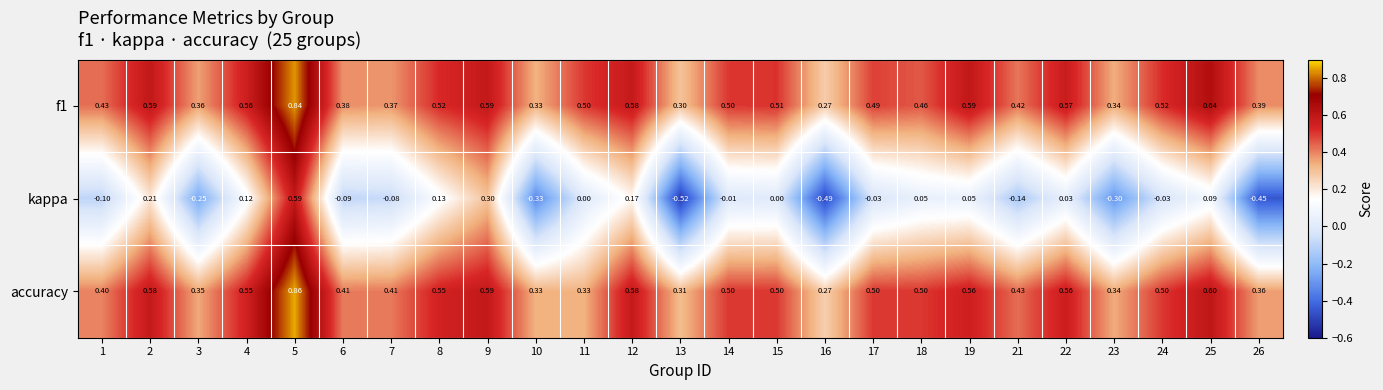

Rank the series by their maximum value, from highest to lowest.

accuracy, f1, kappa